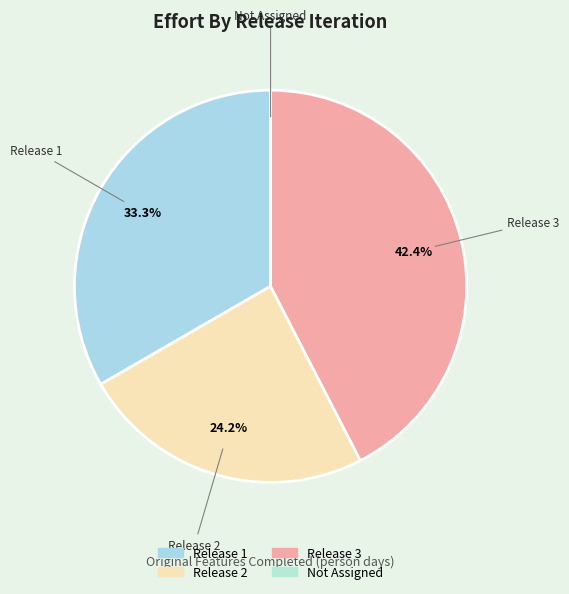

To the nearest percent, what is the difference between the Release 2 and Release 1 slice percentages?

9%